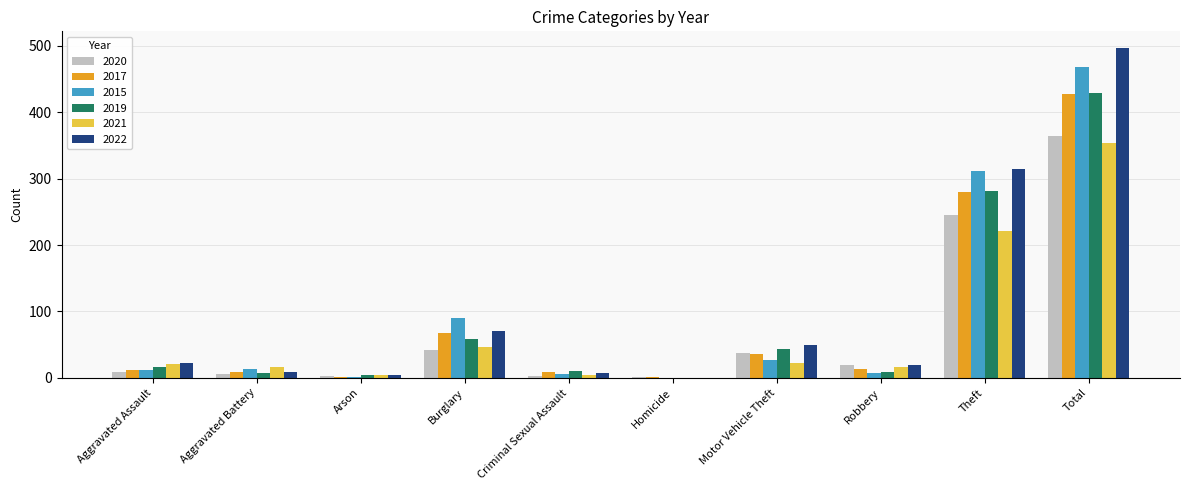

What is the maximum value shown in the chart?

497